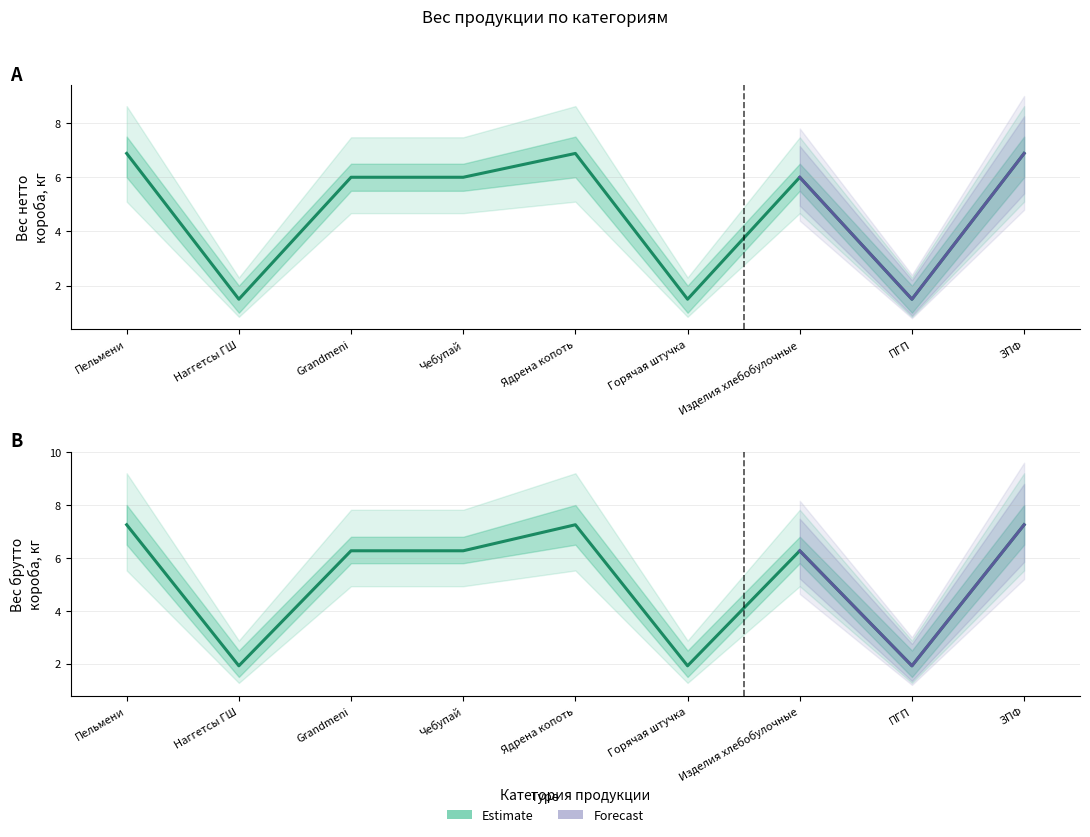

Rank the categories by Вес брутто короба, кг value from lowest to highest.

Наггетсы ГШ, Горячая штучка, ПГП, Grandmeni, Чебупай, Изделия хлебобулочные, Пельмени, Ядрена копоть, ЗПФ